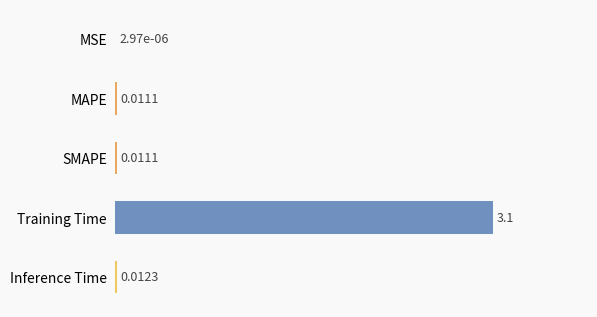

Between Training Time and Inference Time, which is larger?

Training Time